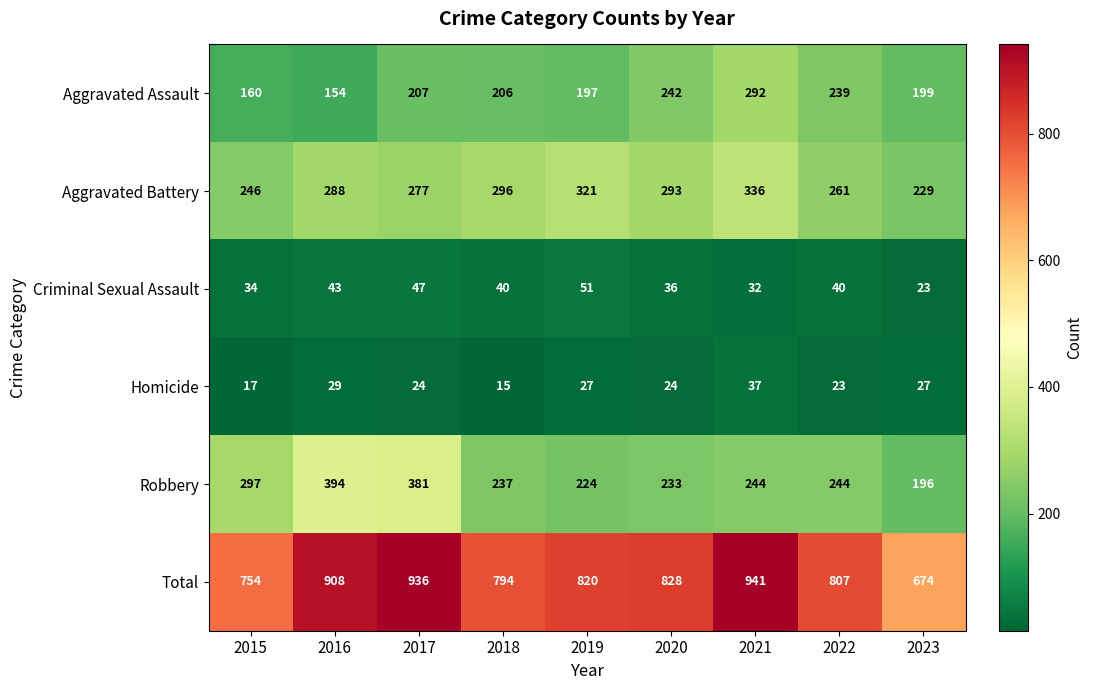

Rank the series at 2019 from lowest to highest value.

Homicide, Criminal Sexual Assault, Aggravated Assault, Robbery, Aggravated Battery, Total